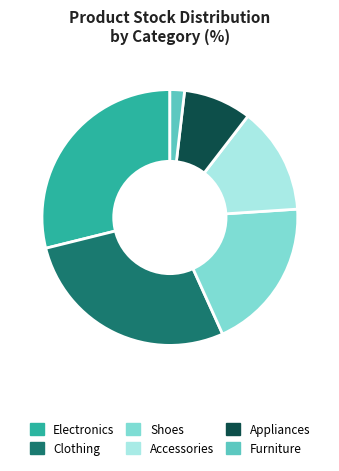

Is the sum of Appliances and Electronics greater than half?

No